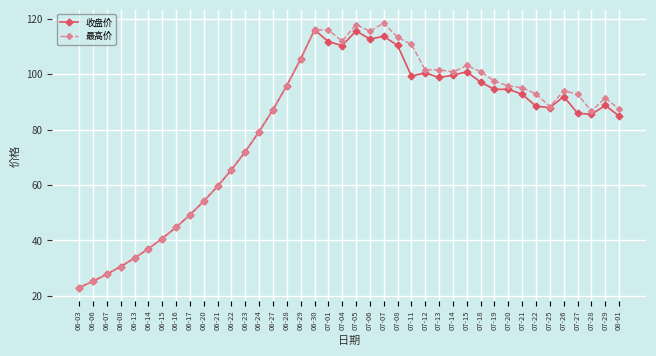

What is the difference between the highest and lowest values at 07-04?

1.6